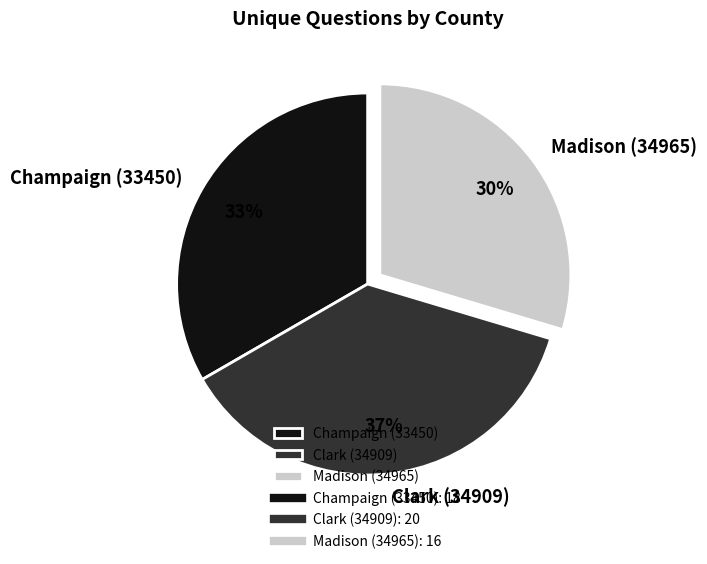

True or false: Madison (34965) accounts for 30% of the total.

True